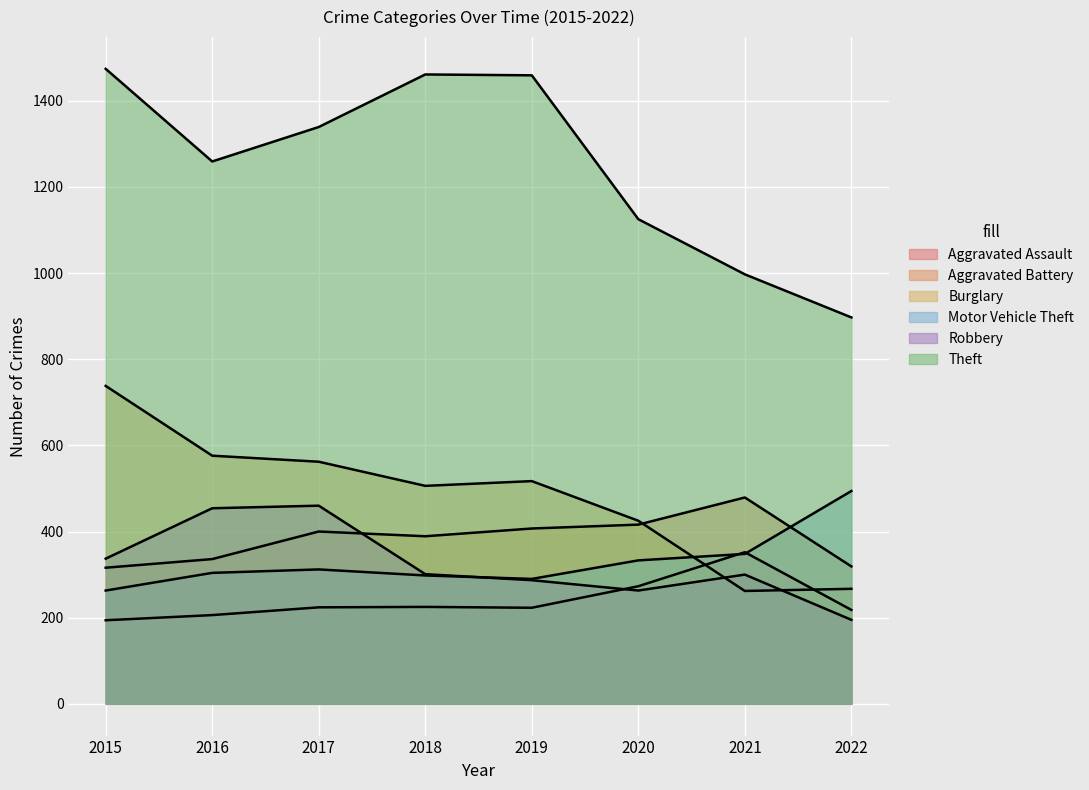

True or false: Motor Vehicle Theft and Theft intersect in this chart.

False